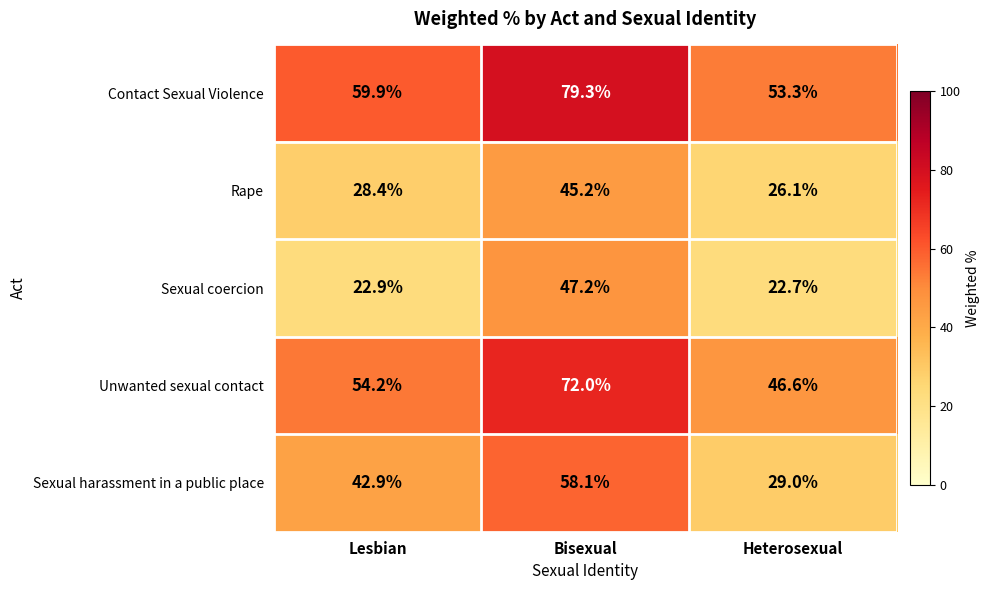

Reading left to right, list all the values displayed in this chart.

Contact Sexual Violence: Lesbian=59.9	Bisexual=79.3	Heterosexual=53.3
Rape: Lesbian=28.4	Bisexual=45.2	Heterosexual=26.1
Sexual coercion: Lesbian=22.9	Bisexual=47.2	Heterosexual=22.7
Unwanted sexual contact: Lesbian=54.2	Bisexual=72.0	Heterosexual=46.6
Sexual harassment in a public place: Lesbian=42.9	Bisexual=58.1	Heterosexual=29.0